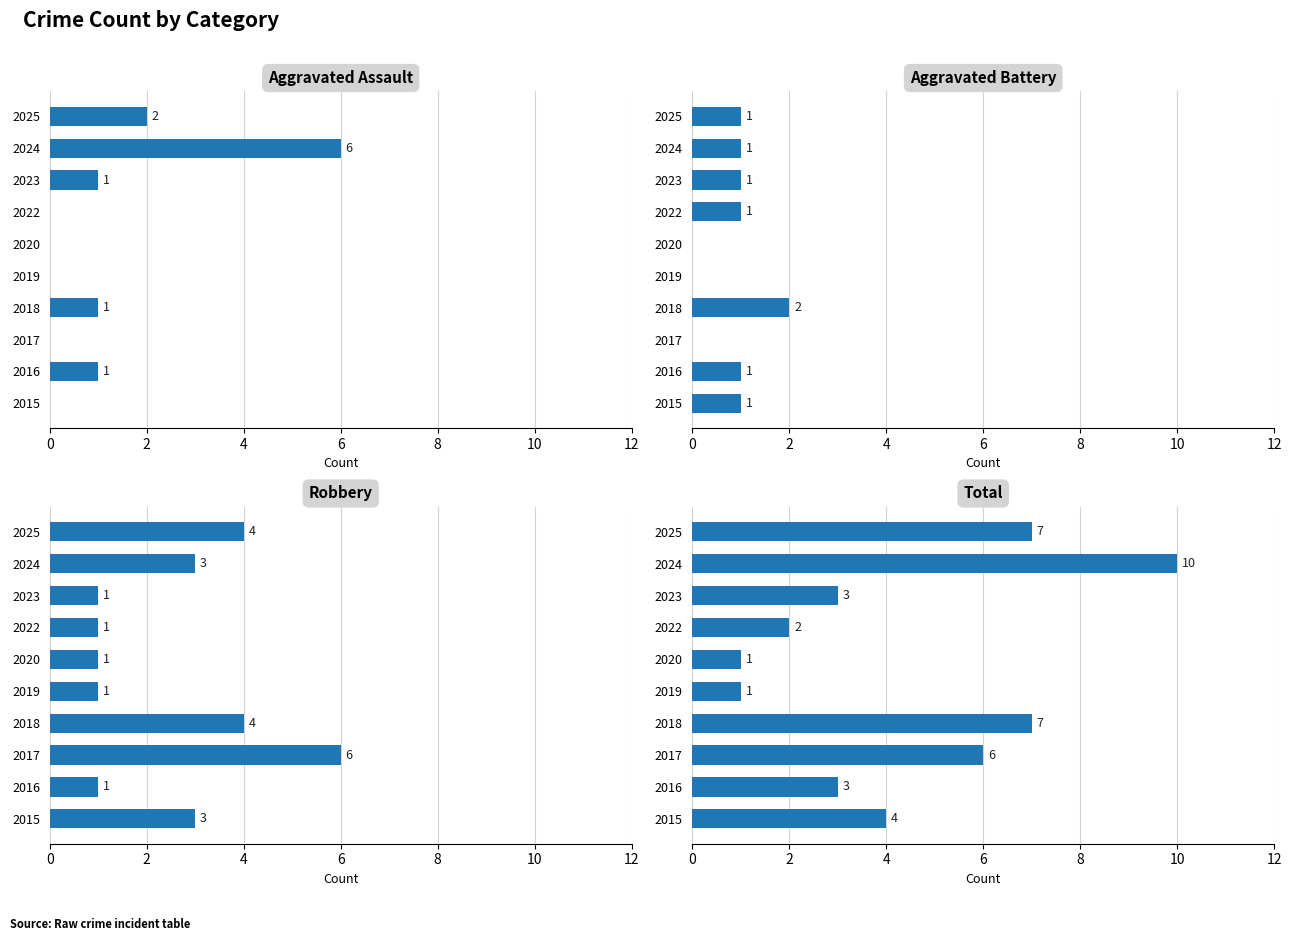

Rank the series by their maximum value, from lowest to highest.

Aggravated Battery, Aggravated Assault, Robbery, Total